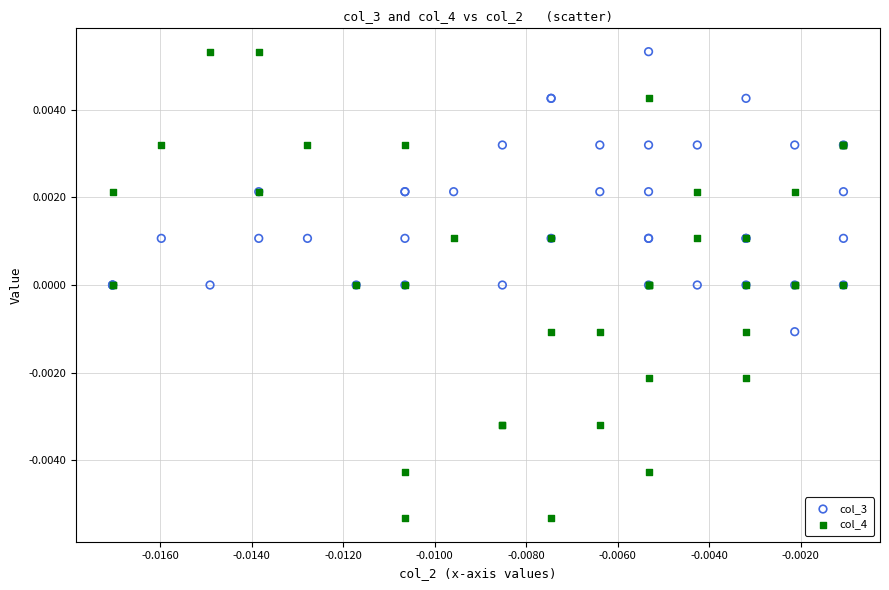

Which series has the largest Y range (max minus min)?

col_4